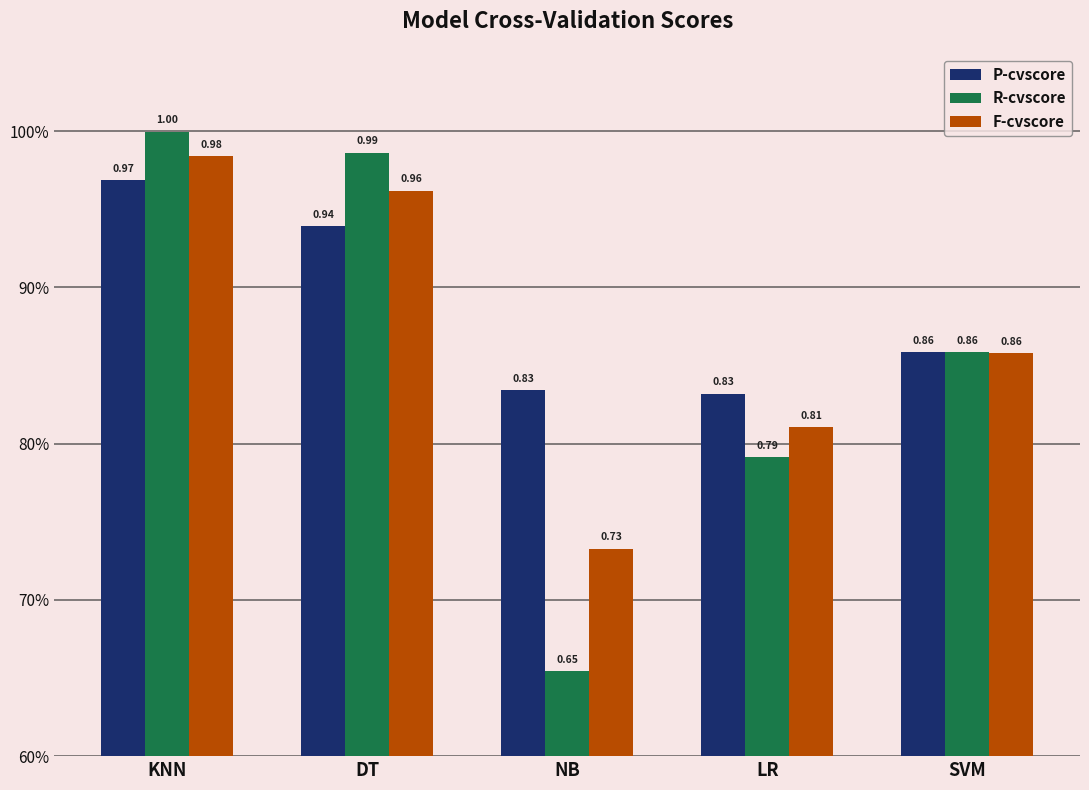

What is the difference between the second highest and minimum values in the P-cvscore series?

0.1